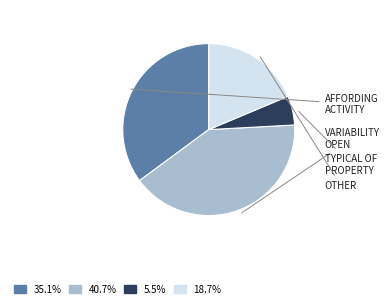

Count the number of slices in the pie.

4